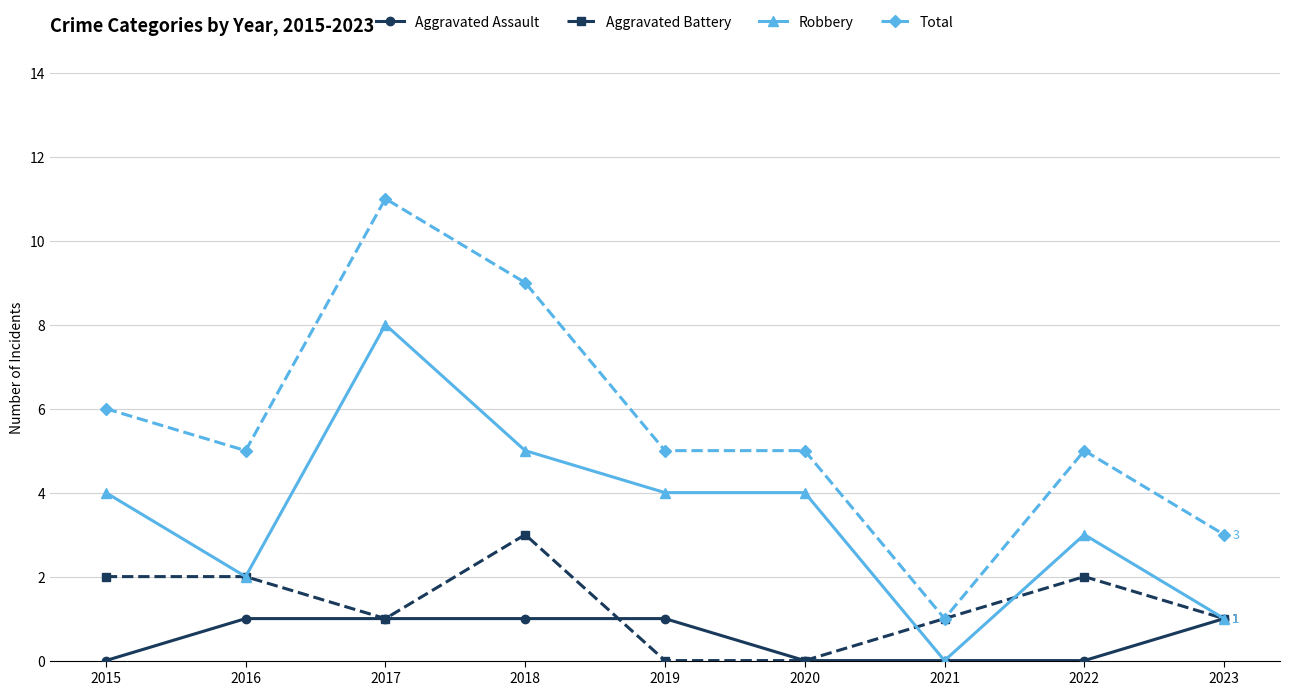

Reading left to right, extract all data points from this chart.

Aggravated Assault: 2015=0	2016=1	2017=1	2018=1	2019=1	2020=0	2021=0	2022=0	2023=1
Aggravated Battery: 2015=2	2016=2	2017=1	2018=3	2019=0	2020=0	2021=1	2022=2	2023=1
Robbery: 2015=4	2016=2	2017=8	2018=5	2019=4	2020=4	2021=0	2022=3	2023=1
Total: 2015=6	2016=5	2017=11	2018=9	2019=5	2020=5	2021=1	2022=5	2023=3